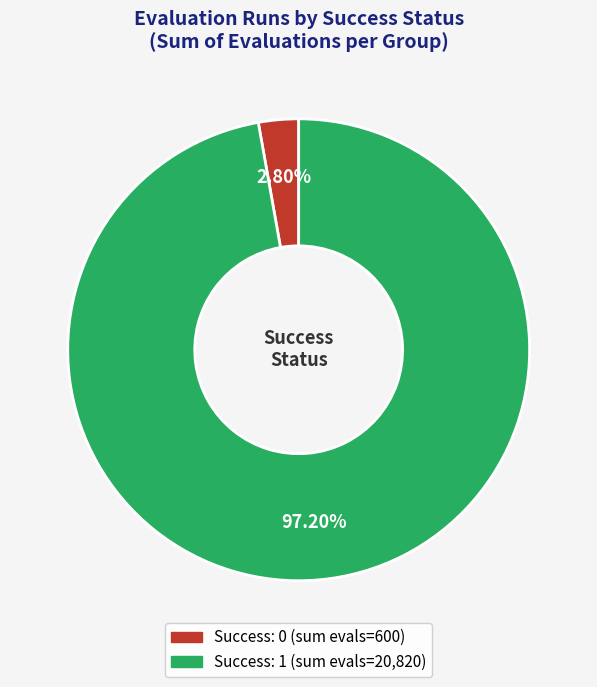

Rank the categories by value from highest to lowest.

Success: 1, Success: 0